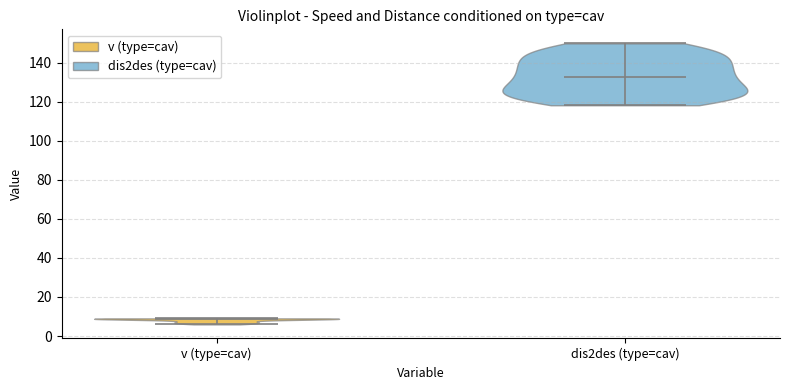

Which violin has the lowest median line?

v (type=cav)